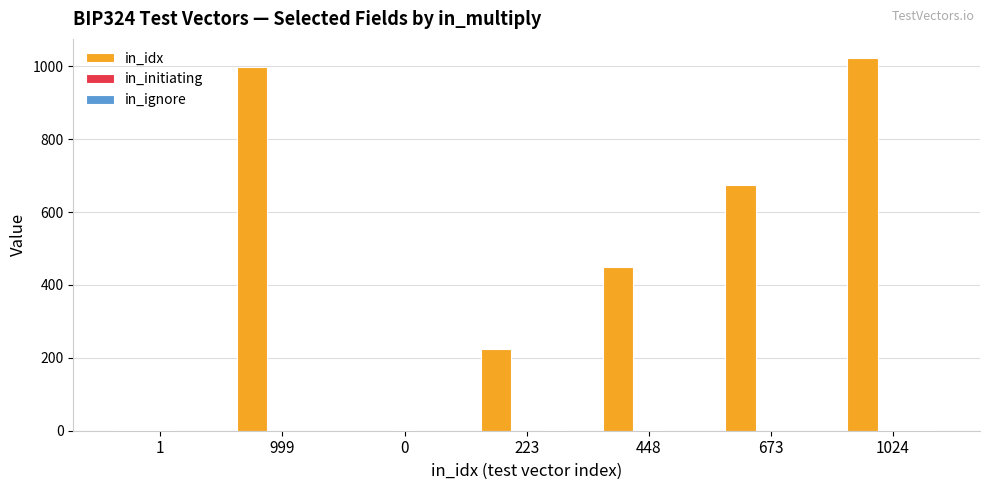

True or false: in_idx has a value of 999 at 999.

True